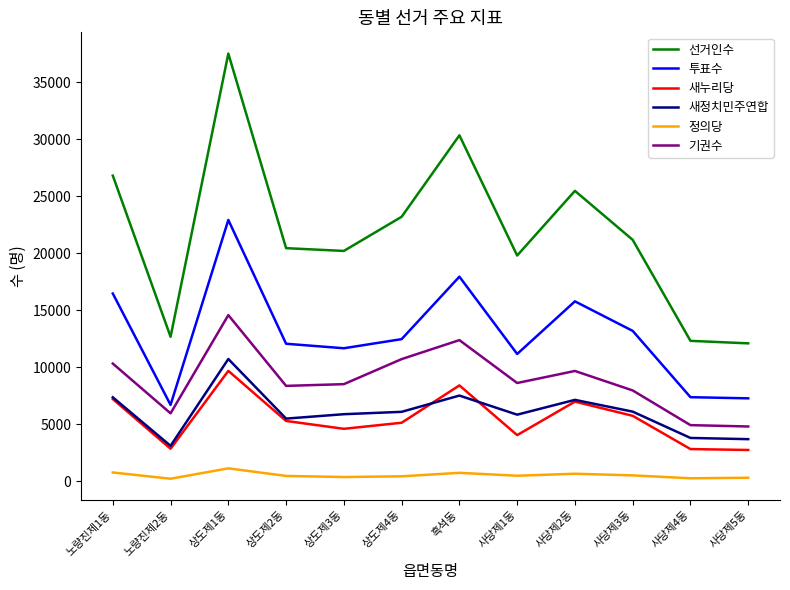

What is the greatest value displayed?

37495